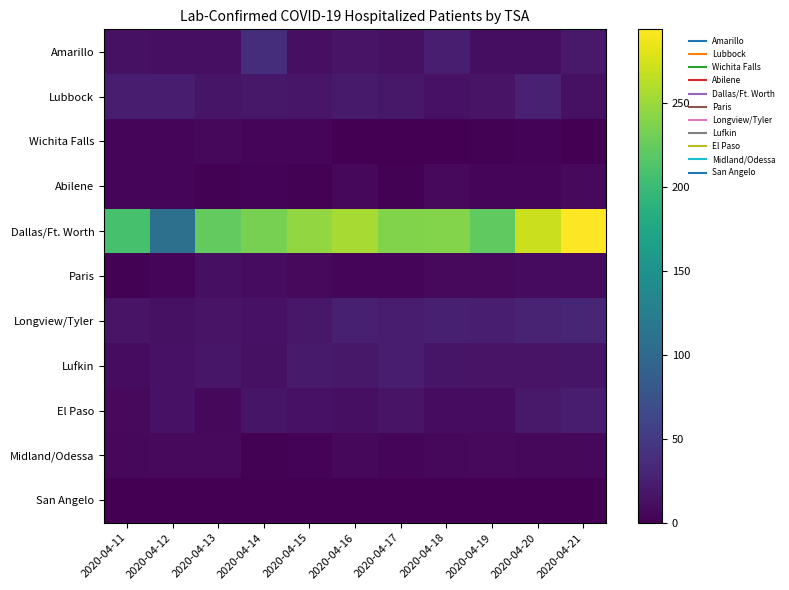

Which series has the largest total across all categories?

Dallas/Ft. Worth